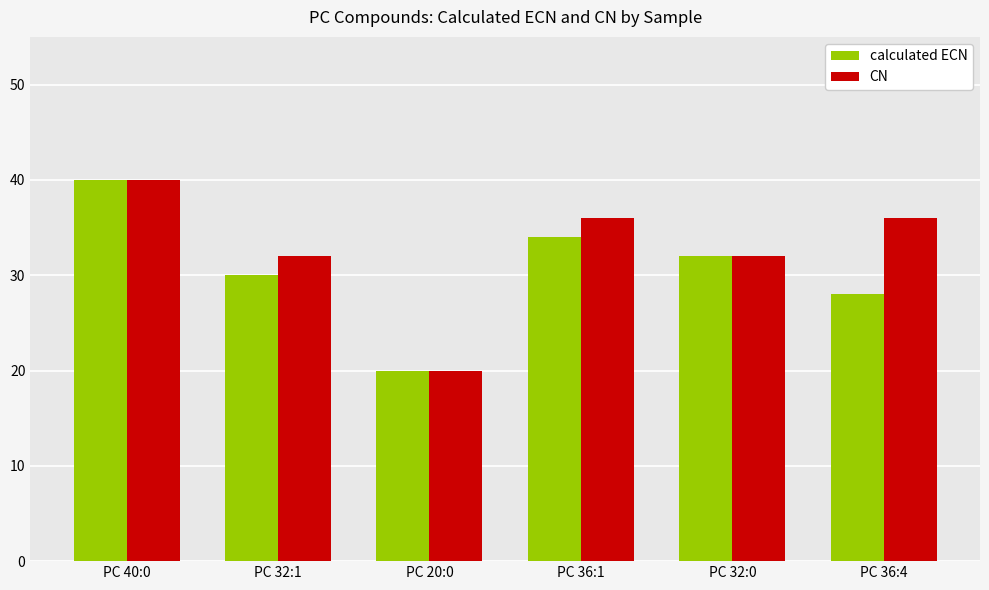

What is the average value of the CN series?

33